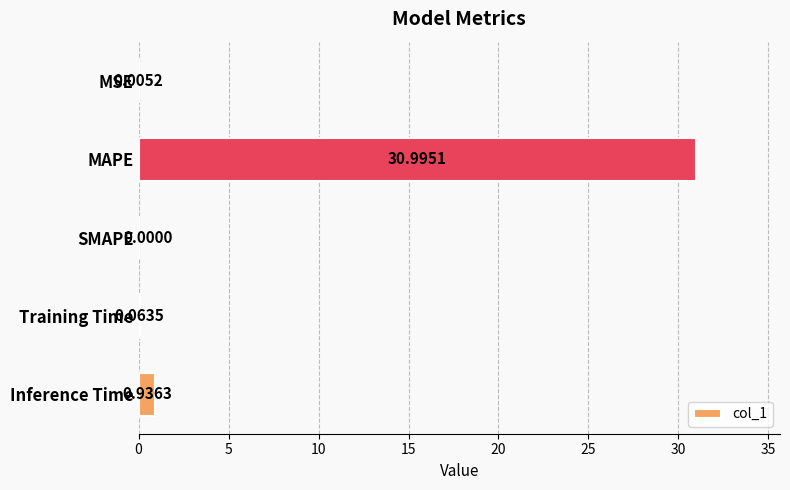

What is the sum of all values?

32.0